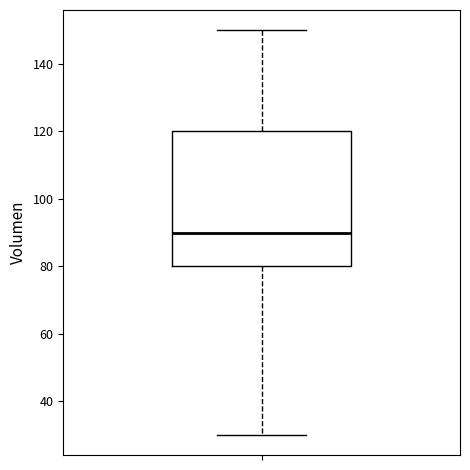

Transcribe this box plot: give where the median line is, the range the box spans, and where the two whiskers end, as read against the y-axis. The values are not printed on the chart, so give them approximately, as read against the axis.

median 90, box 80 to 120, whiskers 30 to 150